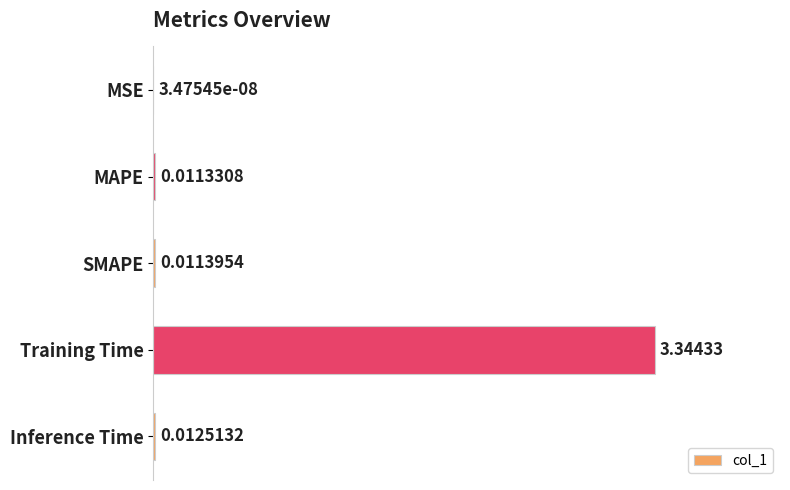

Where is the data nearest to the value 1?

Inference Time